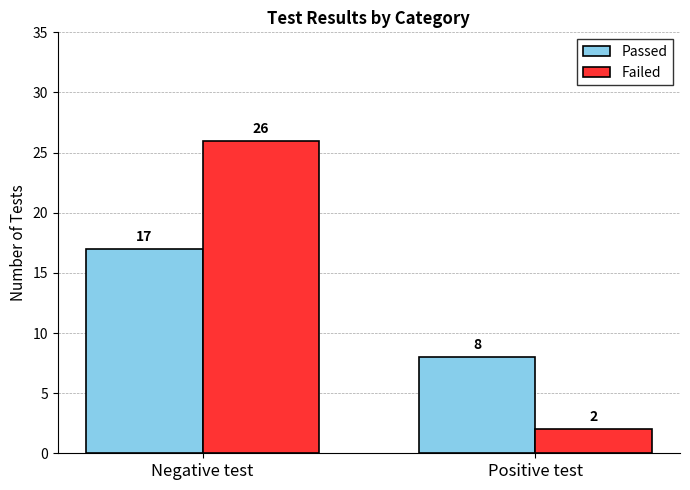

Are the bars grouped side by side (vs. stacked)?

Yes